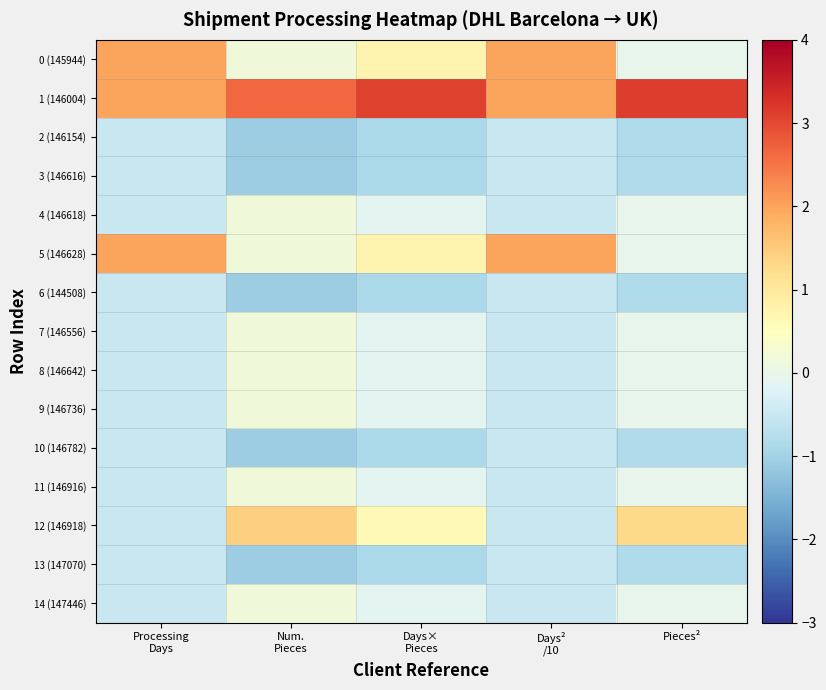

Reading right to left, what are all the values shown in this chart?

0 (145944): Pieces²=-0.0	Days²
/10=2.0	Days×
Pieces=0.7	Num.
Pieces=0.2	Processing
Days=2.0
1 (146004): Pieces²=3.1	Days²
/10=2.0	Days×
Pieces=3.1	Num.
Pieces=2.6	Processing
Days=2.0
2 (146154): Pieces²=-0.8	Days²
/10=-0.5	Days×
Pieces=-0.9	Num.
Pieces=-1.1	Processing
Days=-0.5
3 (146616): Pieces²=-0.8	Days²
/10=-0.5	Days×
Pieces=-0.9	Num.
Pieces=-1.1	Processing
Days=-0.5
4 (146618): Pieces²=-0.0	Days²
/10=-0.5	Days×
Pieces=-0.1	Num.
Pieces=0.2	Processing
Days=-0.5
5 (146628): Pieces²=-0.0	Days²
/10=2.0	Days×
Pieces=0.7	Num.
Pieces=0.2	Processing
Days=2.0
6 (144508): Pieces²=-0.8	Days²
/10=-0.5	Days×
Pieces=-0.9	Num.
Pieces=-1.1	Processing
Days=-0.5
7 (146556): Pieces²=-0.0	Days²
/10=-0.5	Days×
Pieces=-0.1	Num.
Pieces=0.2	Processing
Days=-0.5
8 (146642): Pieces²=-0.0	Days²
/10=-0.5	Days×
Pieces=-0.1	Num.
Pieces=0.2	Processing
Days=-0.5
9 (146736): Pieces²=-0.0	Days²
/10=-0.5	Days×
Pieces=-0.1	Num.
Pieces=0.2	Processing
Days=-0.5
10 (146782): Pieces²=-0.8	Days²
/10=-0.5	Days×
Pieces=-0.9	Num.
Pieces=-1.1	Processing
Days=-0.5
11 (146916): Pieces²=-0.0	Days²
/10=-0.5	Days×
Pieces=-0.1	Num.
Pieces=0.2	Processing
Days=-0.5
12 (146918): Pieces²=1.3	Days²
/10=-0.5	Days×
Pieces=0.6	Num.
Pieces=1.4	Processing
Days=-0.5
13 (147070): Pieces²=-0.8	Days²
/10=-0.5	Days×
Pieces=-0.9	Num.
Pieces=-1.1	Processing
Days=-0.5
14 (147446): Pieces²=-0.0	Days²
/10=-0.5	Days×
Pieces=-0.1	Num.
Pieces=0.2	Processing
Days=-0.5